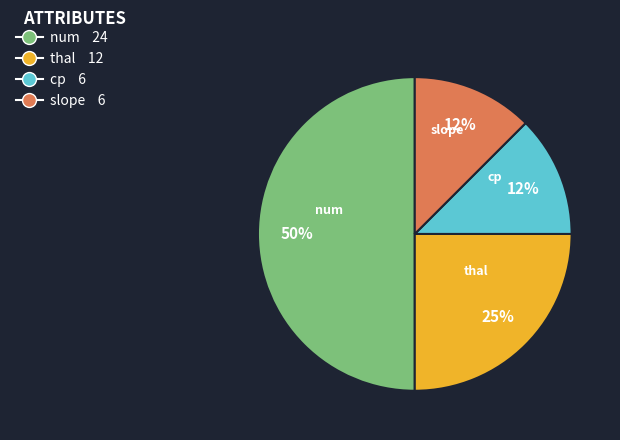

How many segments does this pie chart have?

4